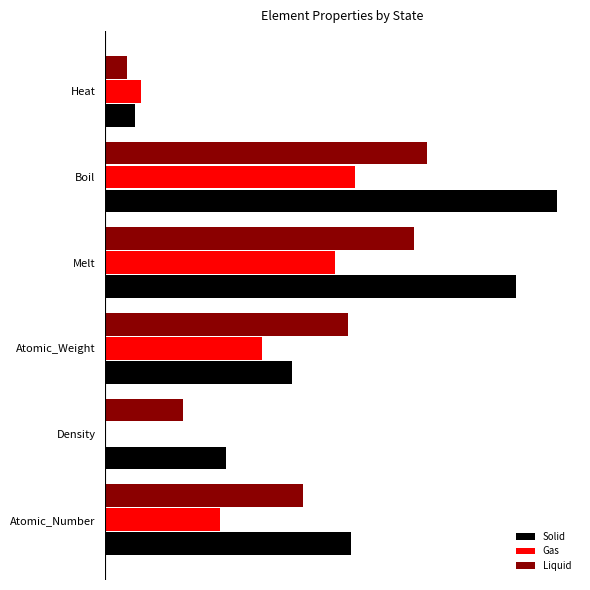

Which series has the largest range (max minus min)?

Solid